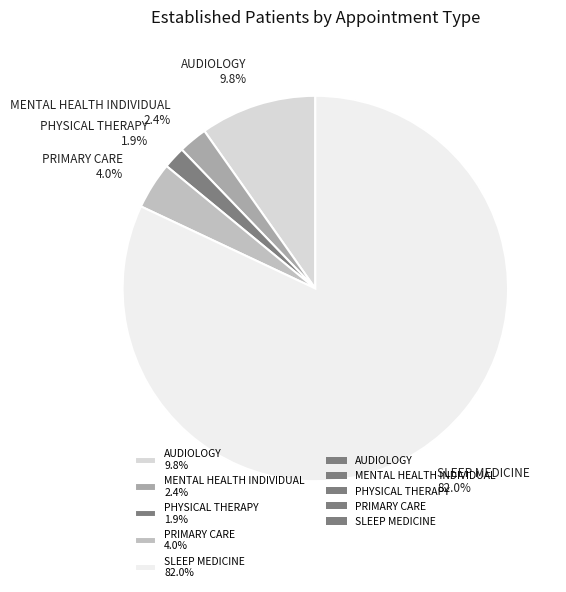

To the nearest percent, what is the difference between the SLEEP MEDICINE and PRIMARY CARE slice percentages?

78%